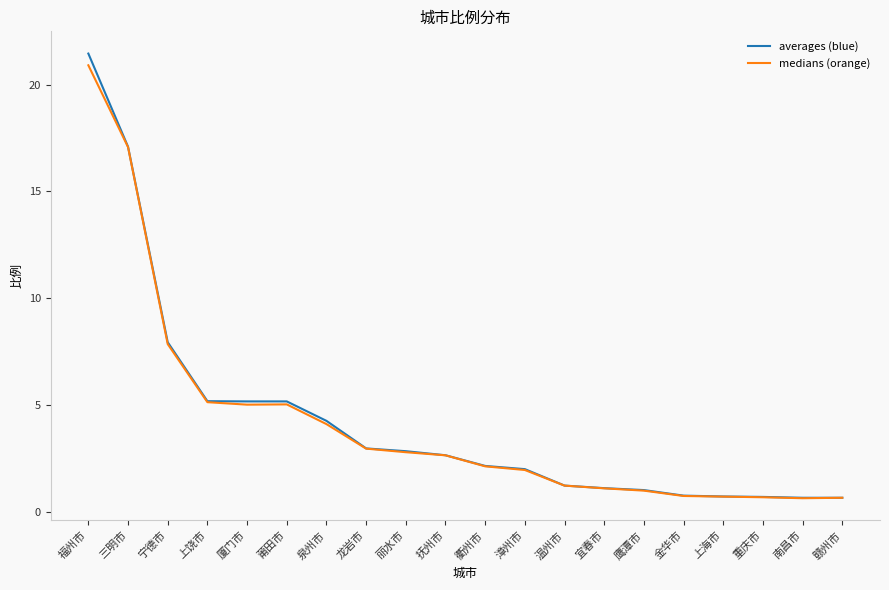

Where is medians (orange) nearest to the value 10?

宁德市